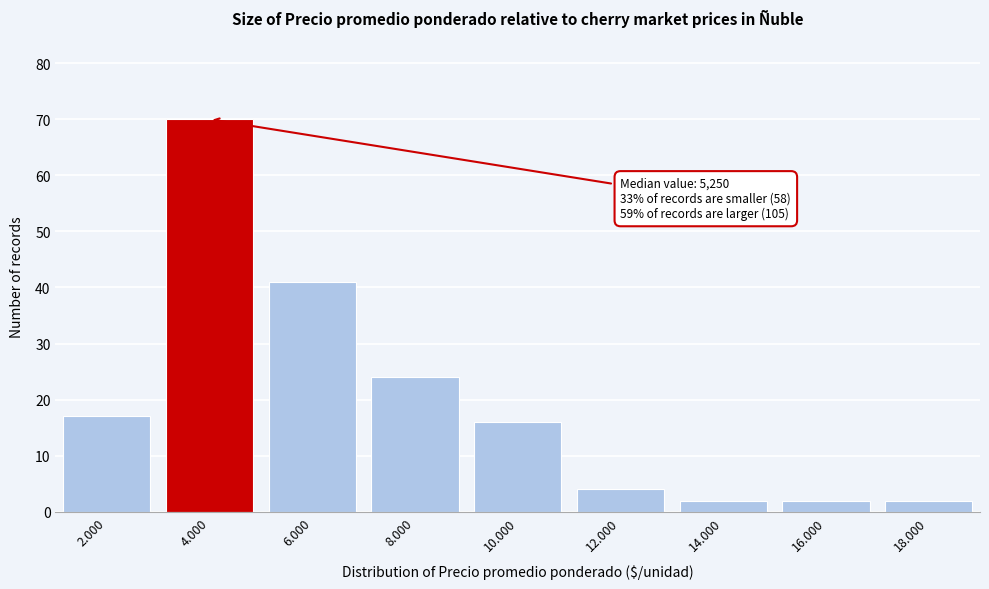

Reading left to right, extract all data points from this chart.

2.000=17	4.000=70	6.000=41	8.000=24	10.000=16	12.000=4	14.000=2	16.000=2	18.000=2